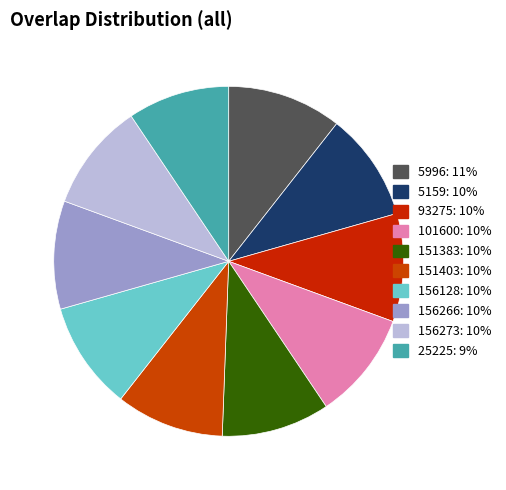

Between 25225 and 151403, which is larger?

151403